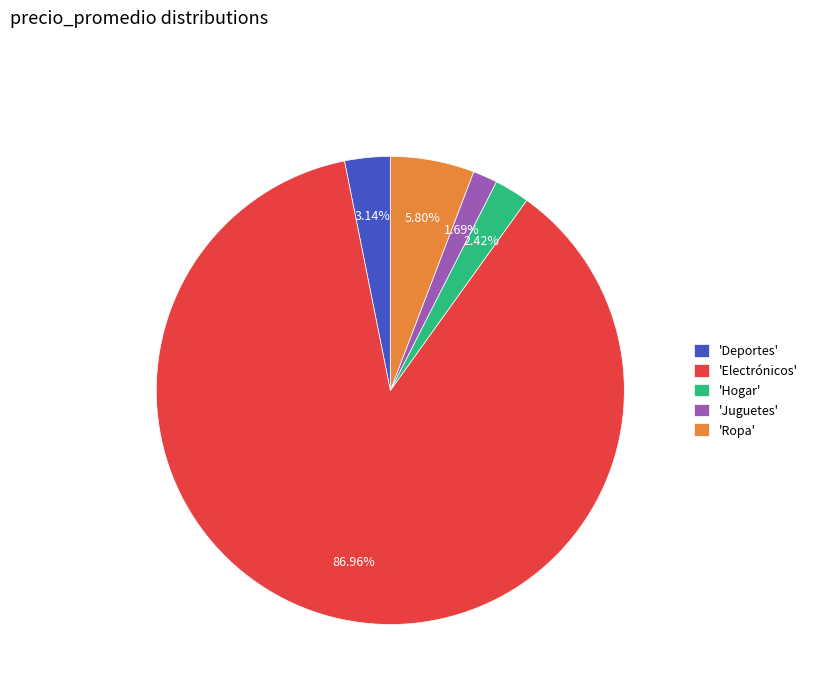

Which has a higher value, 'Electrónicos' or 'Ropa'?

'Electrónicos'